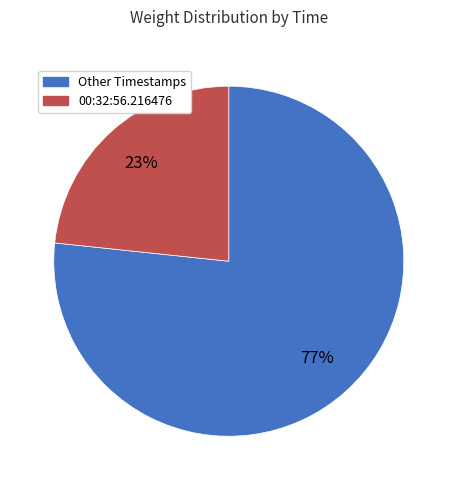

To the nearest percent, what is the average slice percentage?

50%